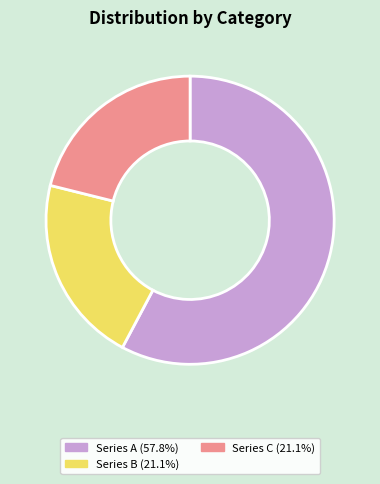

Does any single category account for the majority?

Yes